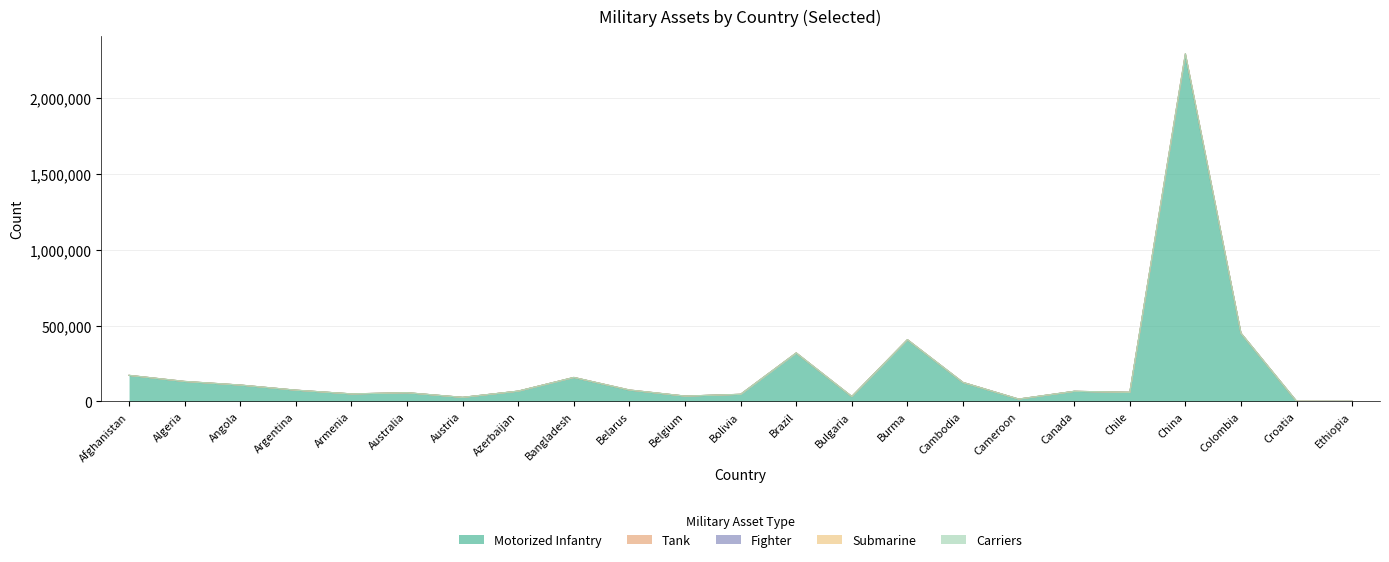

What is the value of the tank point at the 8th from the left?

320